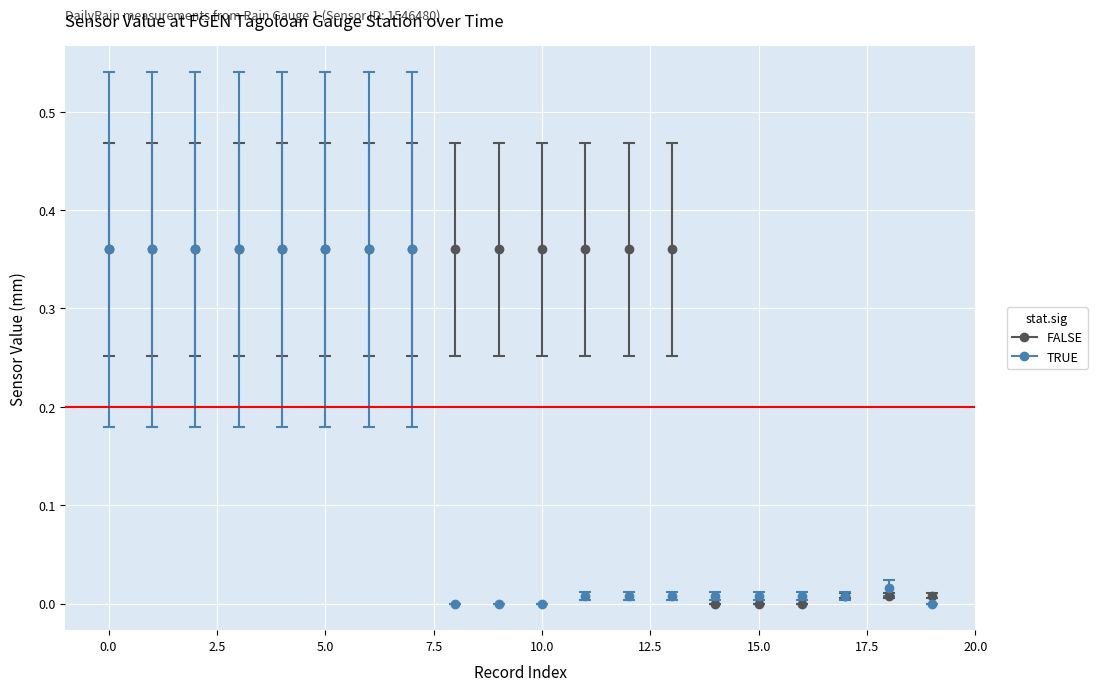

List the series in order of their overall mean, lowest first.

TRUE, FALSE